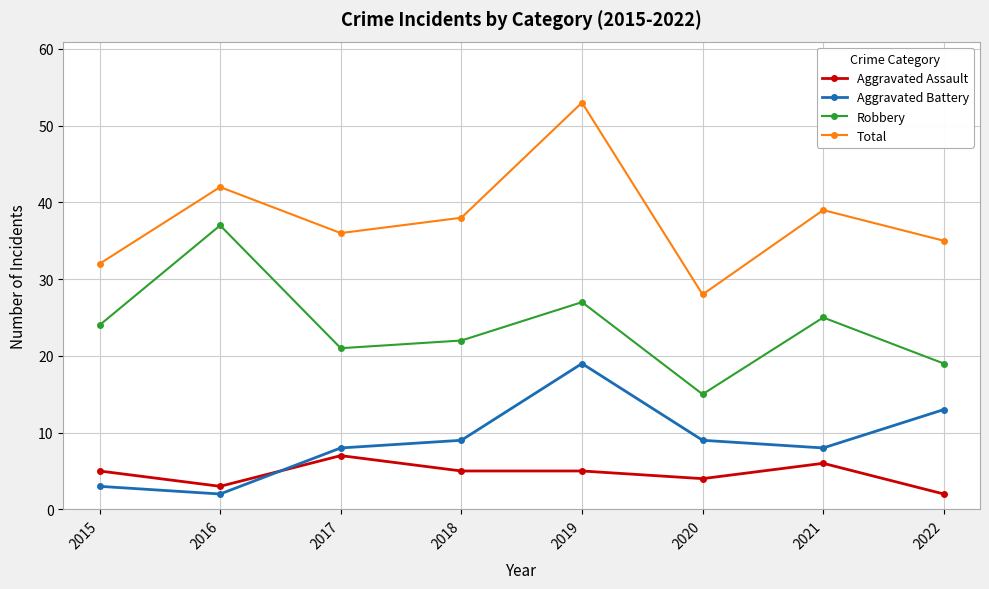

Reading left to right, transcribe all the data shown in this chart.

Aggravated Assault: 2015=5	2016=3	2017=7	2018=5	2019=5	2020=4	2021=6	2022=2
Aggravated Battery: 2015=3	2016=2	2017=8	2018=9	2019=19	2020=9	2021=8	2022=13
Robbery: 2015=24	2016=37	2017=21	2018=22	2019=27	2020=15	2021=25	2022=19
Total: 2015=32	2016=42	2017=36	2018=38	2019=53	2020=28	2021=39	2022=35